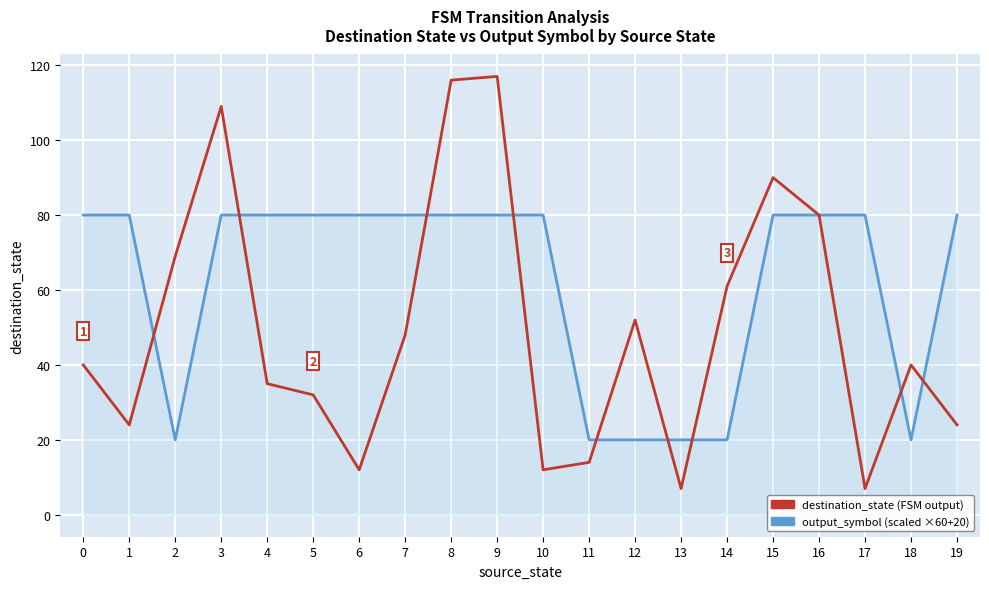

What is the total value across all series at 18?

60